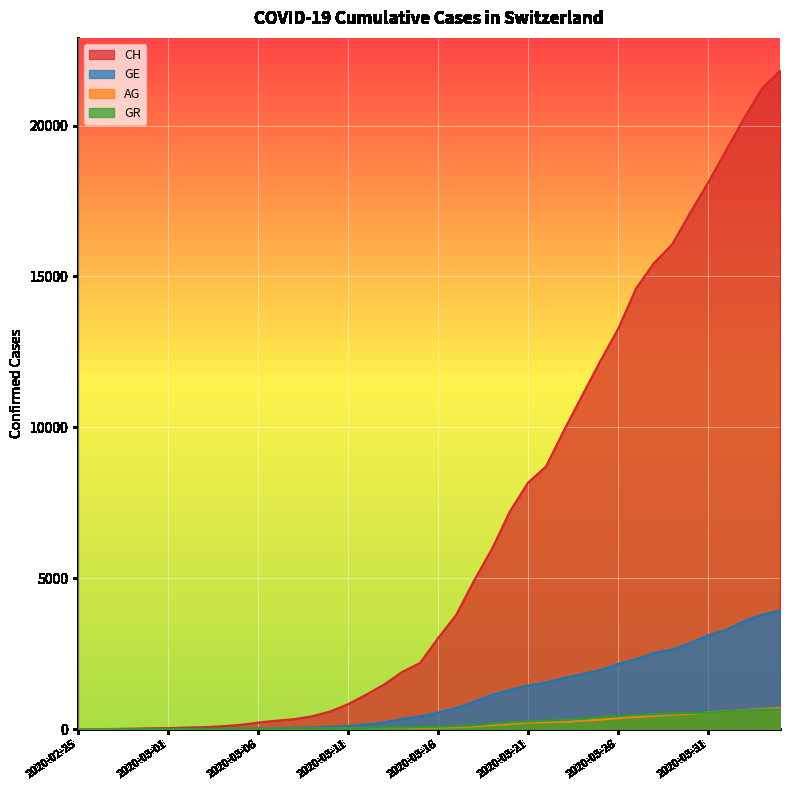

At 2020-02-25, list the series in order from smallest to largest.

CH, GE, AG, GR